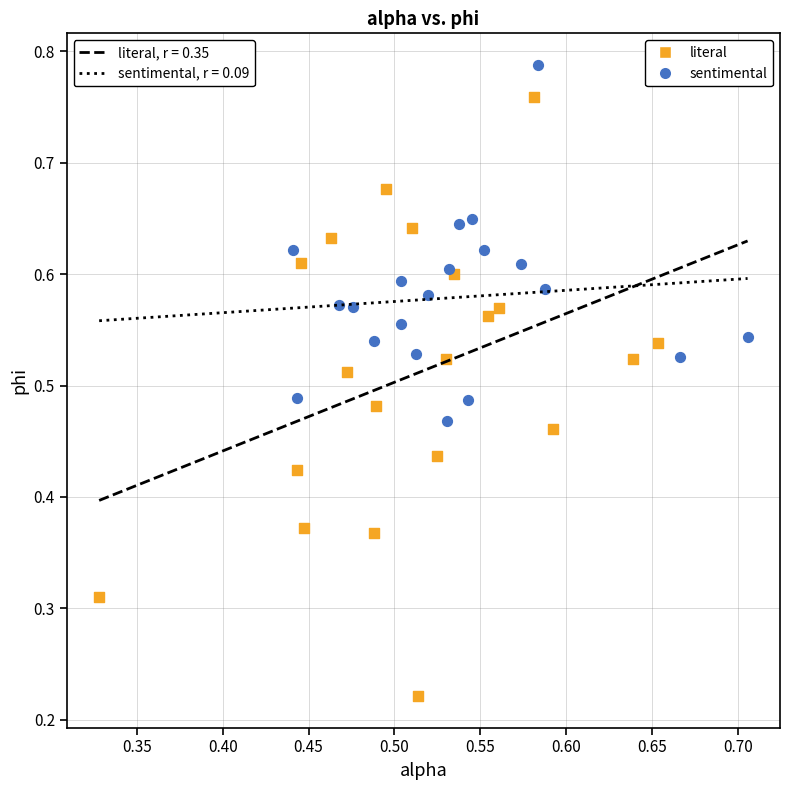

Which series has the largest Y range (max minus min)?

literal